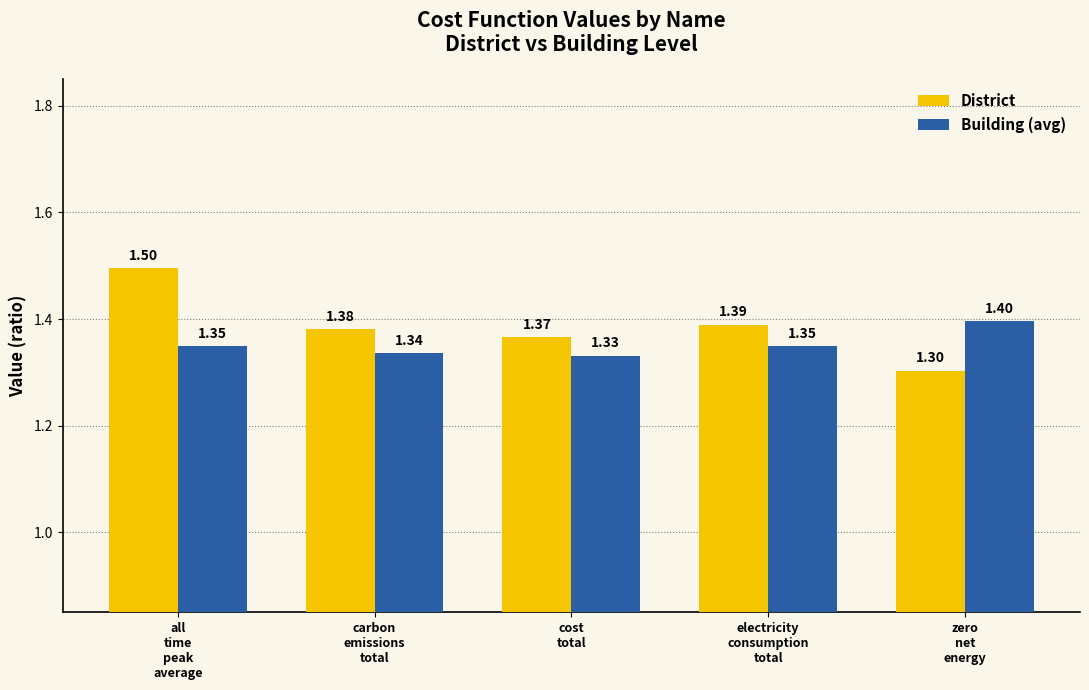

At which category is the sum across all series the highest?

all
time
peak
average